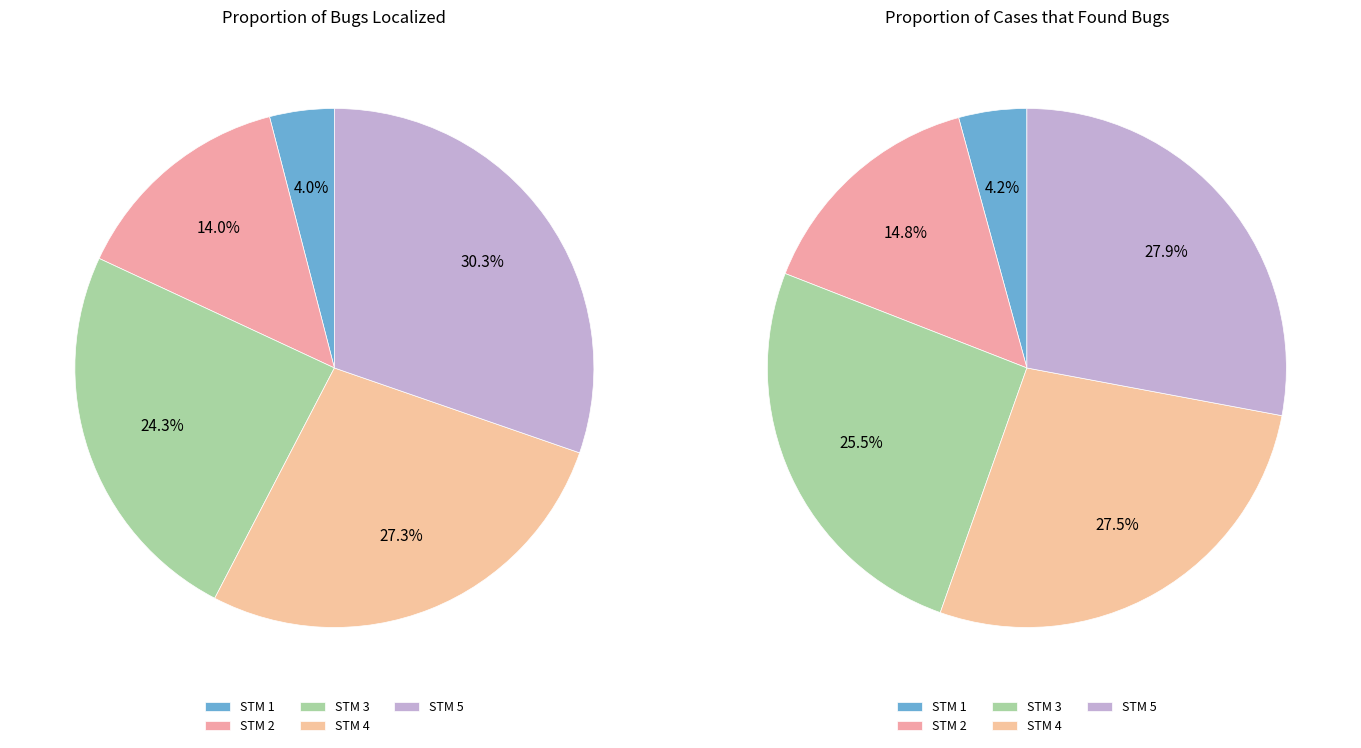

The 5 slice represents 30% of the pie. True or false?

True